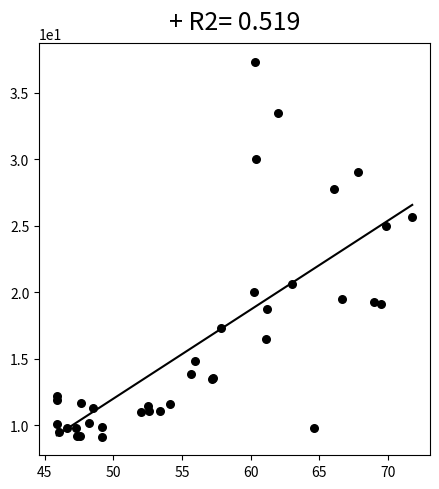

What Y value in the scatter plot is closest to 23?

25.0